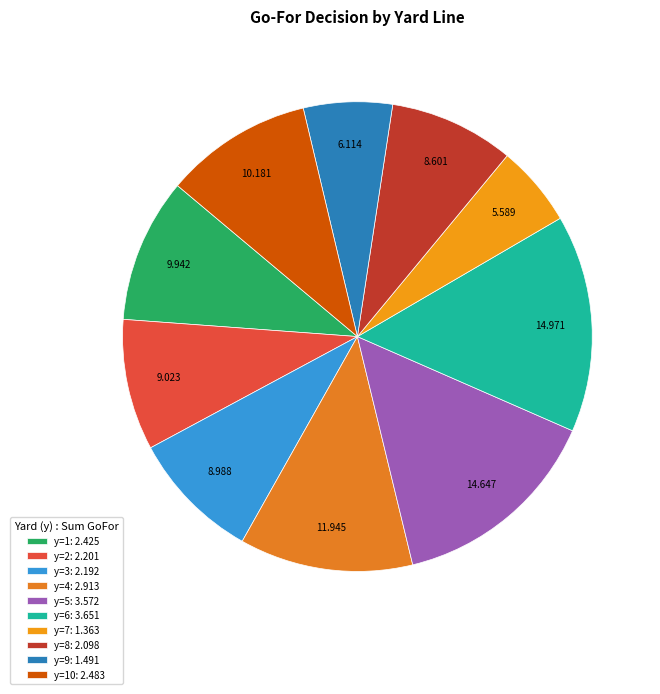

Which slice is the smallest?

y=7: 1.363